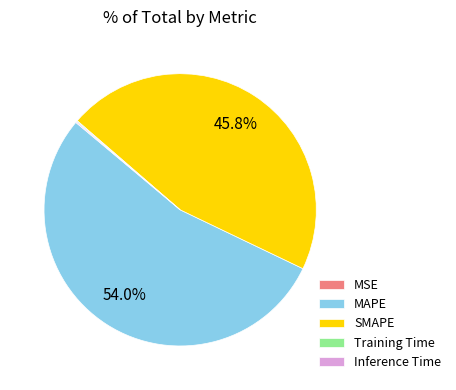

Is there any slice that represents more than half of the pie?

Yes